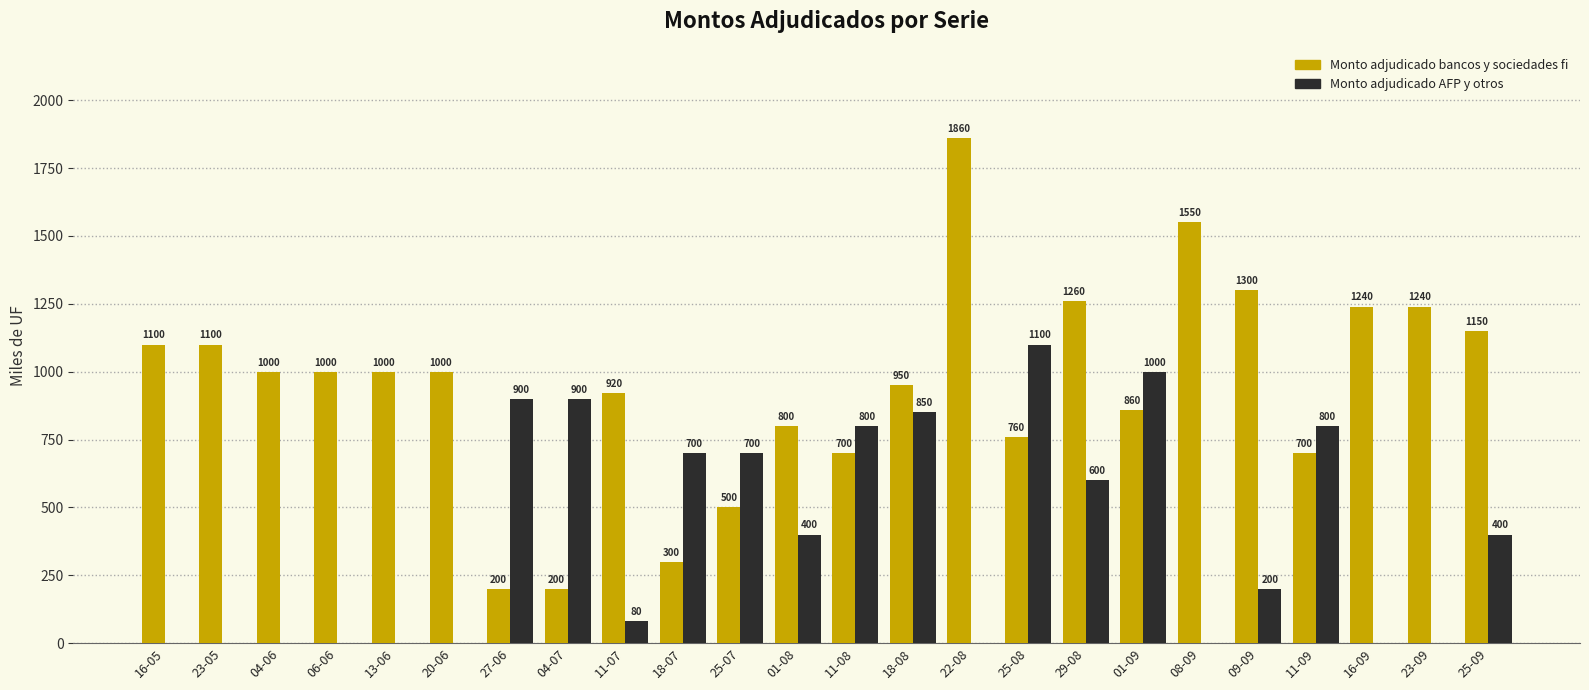

How many values in Monto adjudicado AFP y otros are above zero?

14